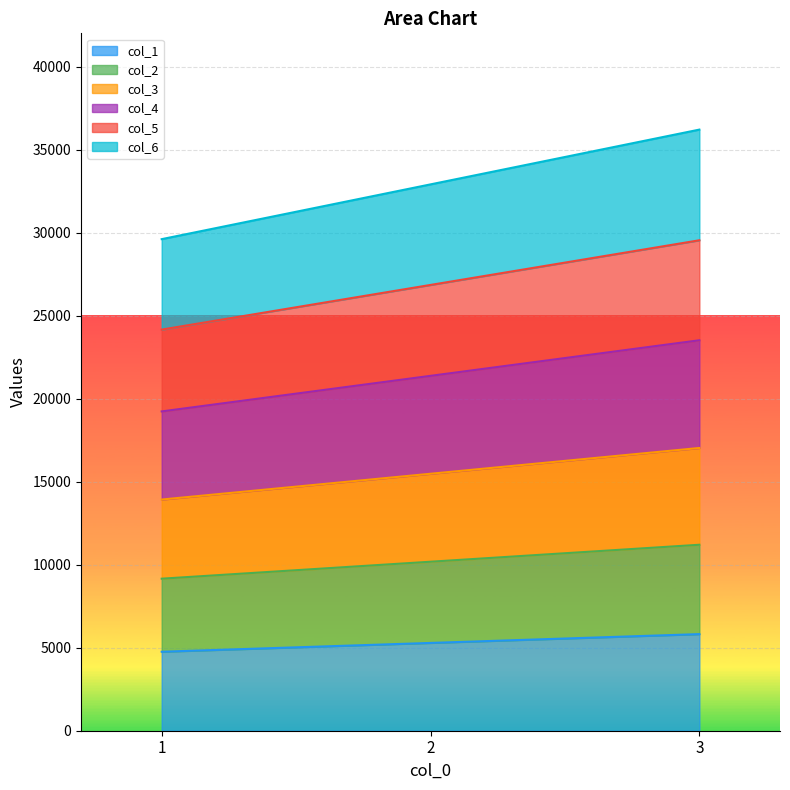

The value of col_1 at 3 is 1976.8. True or false?

False